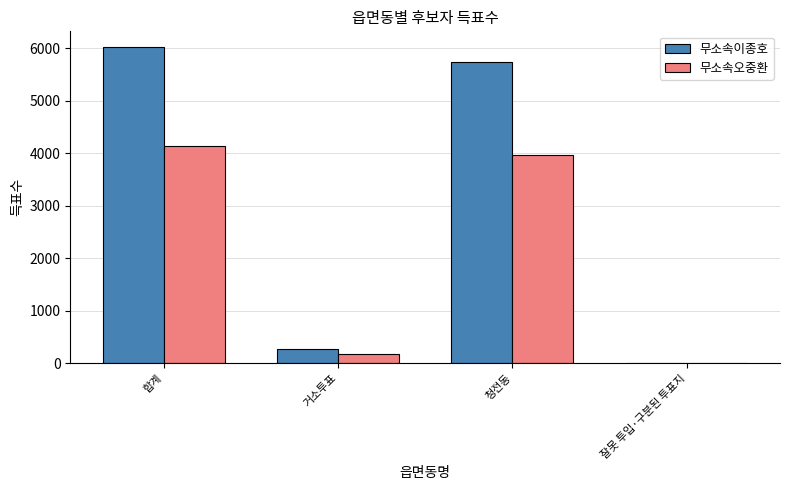

What is the maximum value shown in the chart?

6017